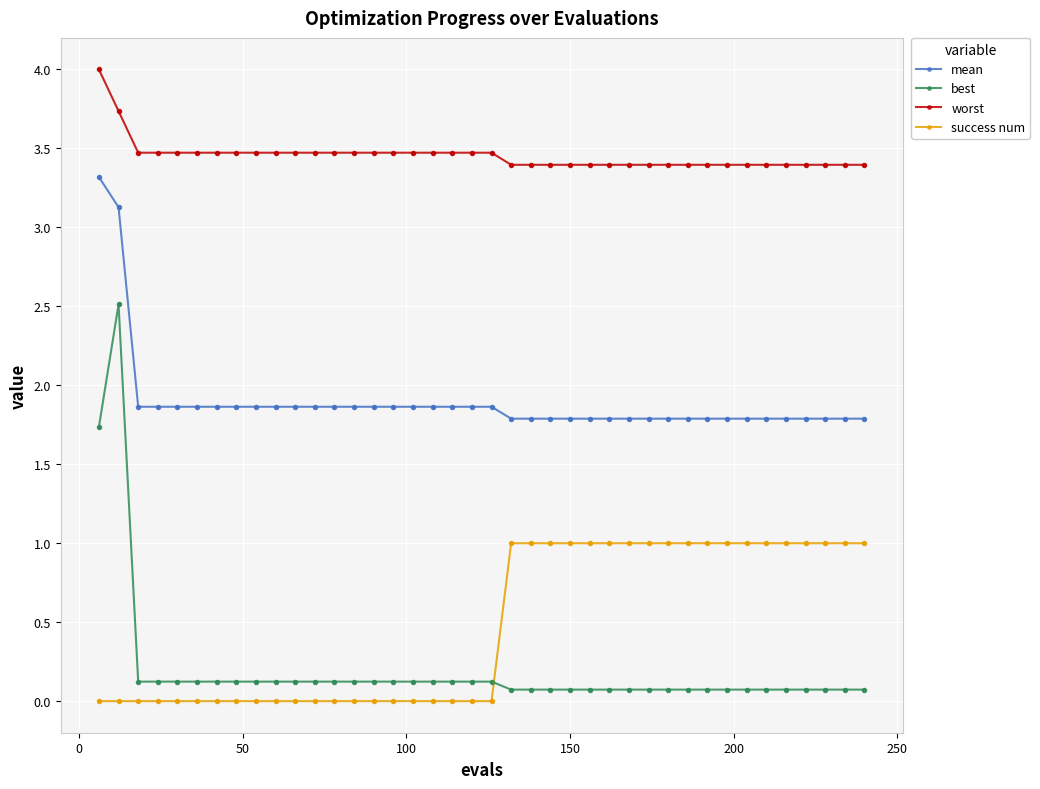

True or false: worst and best intersect in this chart.

False